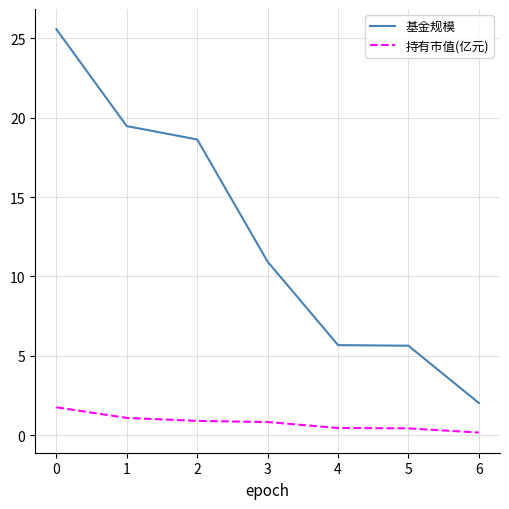

The 基金规模 series shows 2.9 at 6. True or false?

False